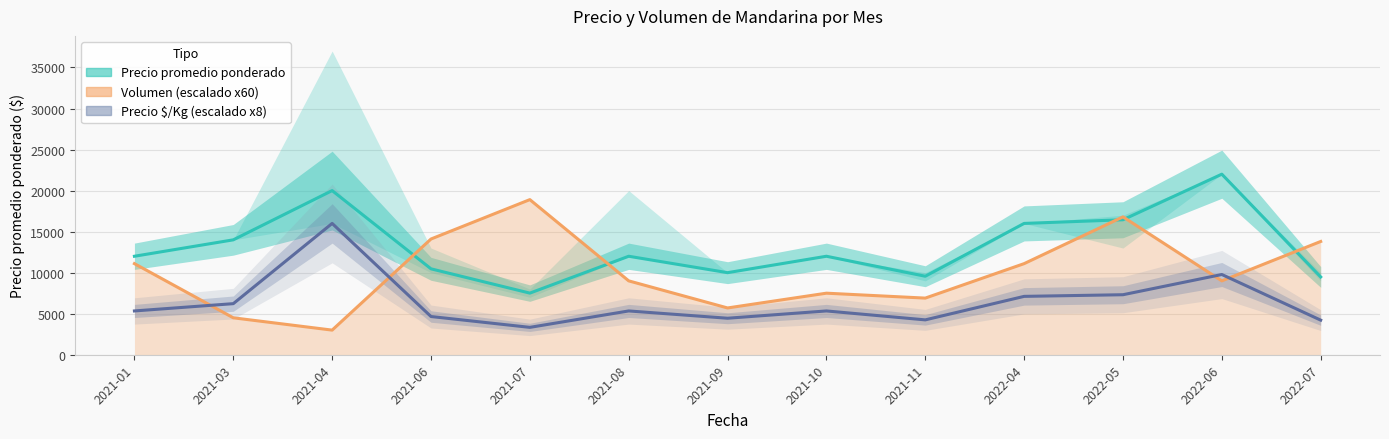

Reading left to right, extract all data points from this chart.

Precio promedio ponderado: 12000	14000	20000	10468	7508	12000	10000	12000	9565	16000	16446	22000	9478
Volumen (línea): 11100	4500	3000	14100	18900	9000	5700	7500	6900	11100	16800	9000	13800
Precio $/Kg (escalado): 5336	6224	16000	4656	3336	5336	4448	5336	4248	7112	7312	9776	4216